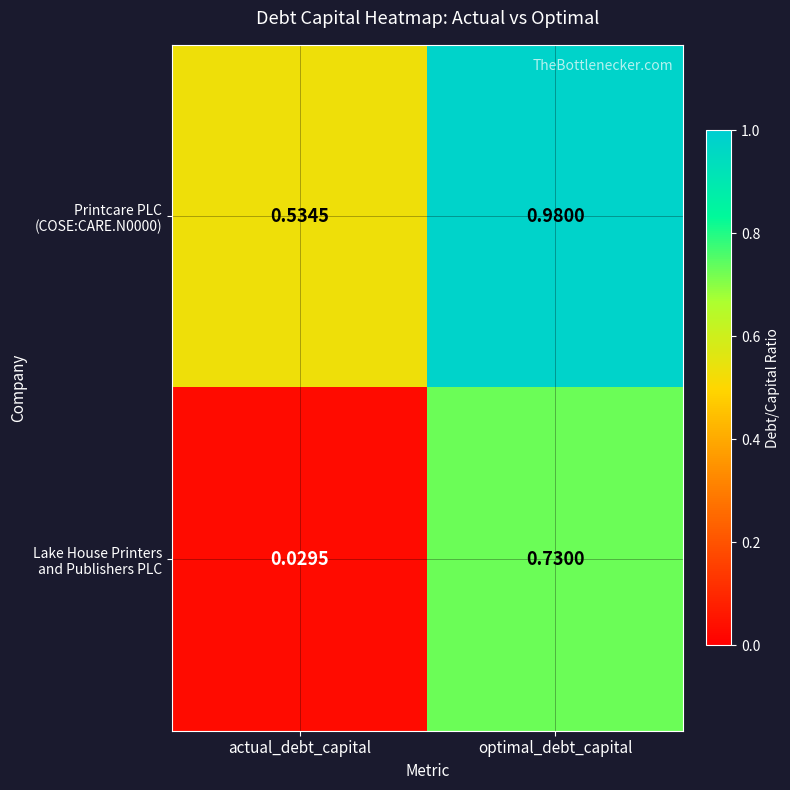

At which category is the sum across all series the highest?

optimal_debt_capital